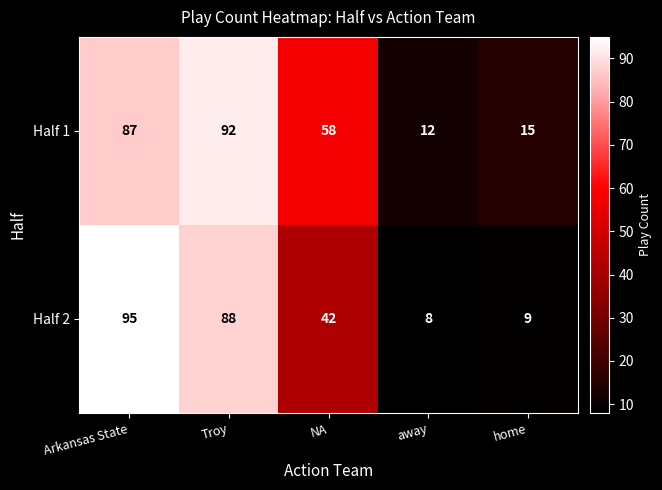

Between NA and away, which series saw the biggest shift?

Half 1